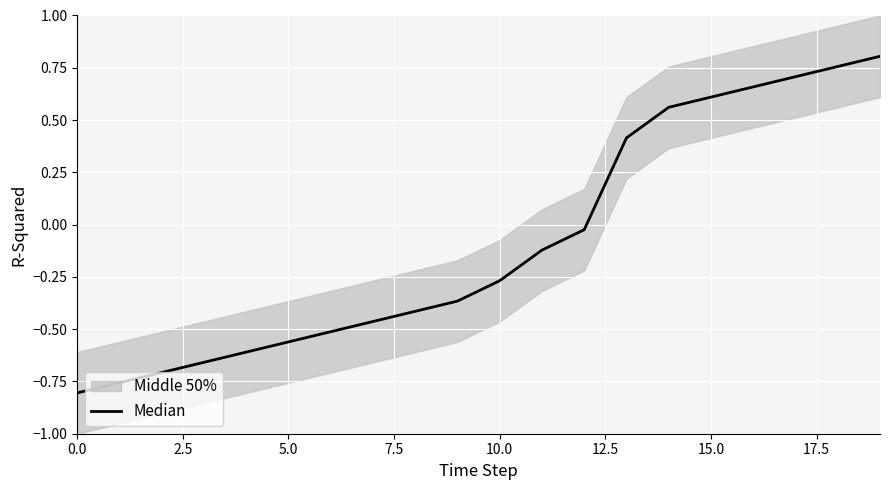

Does the chart display data point markers on the line(s)?

No